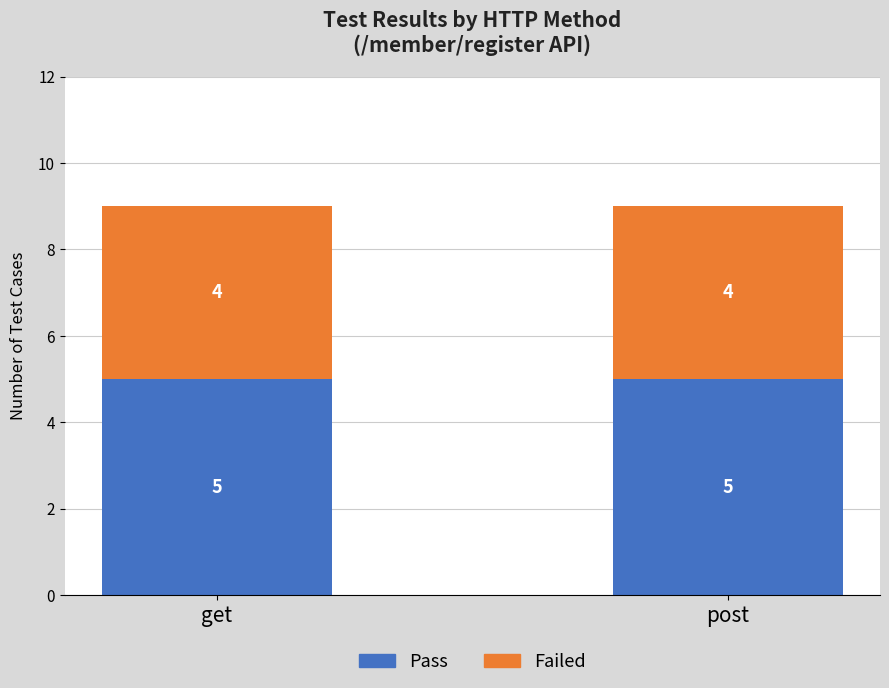

Read the Pass value at post.

5